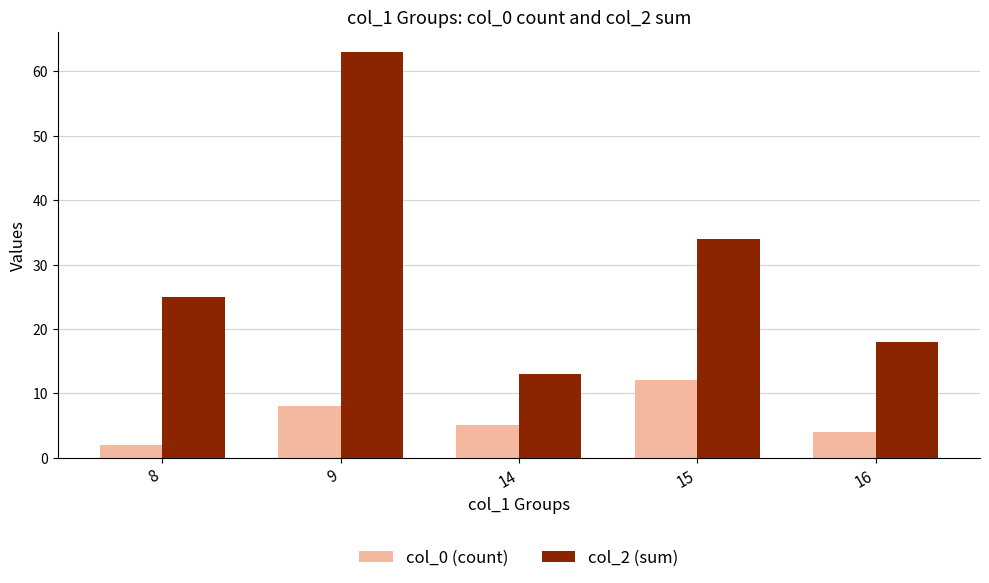

List the series in order of their overall mean, highest first.

col_2 (sum), col_0 (count)